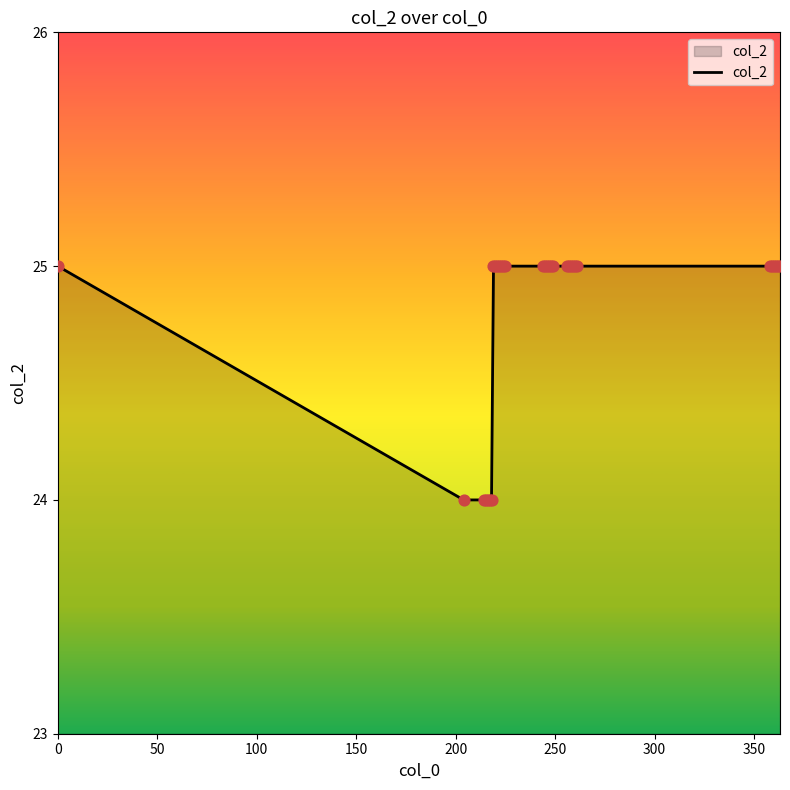

What is the greatest value displayed?

25